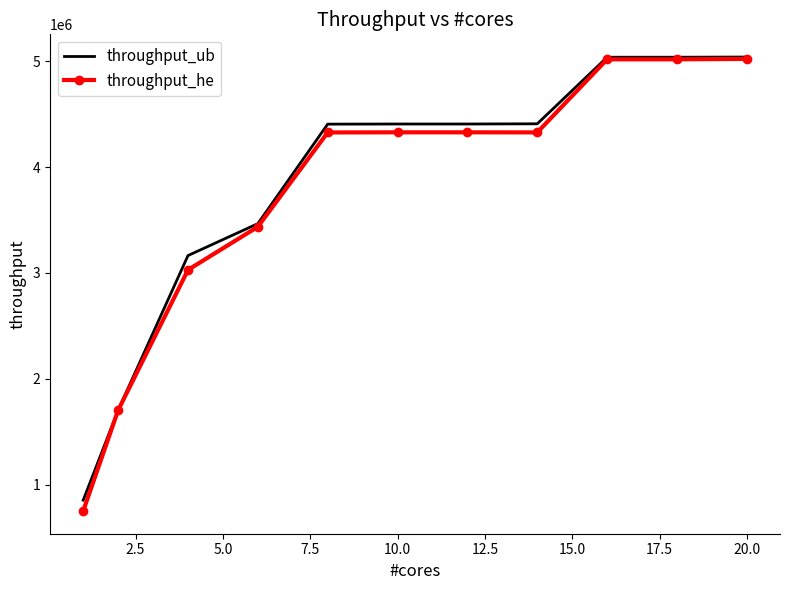

Which series has the widest spread of values?

throughput_he